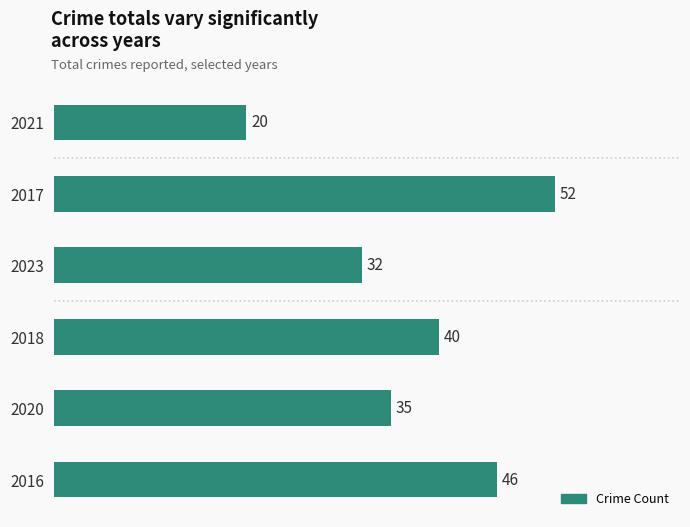

What is the difference between the values at 2023 and 2017?

20